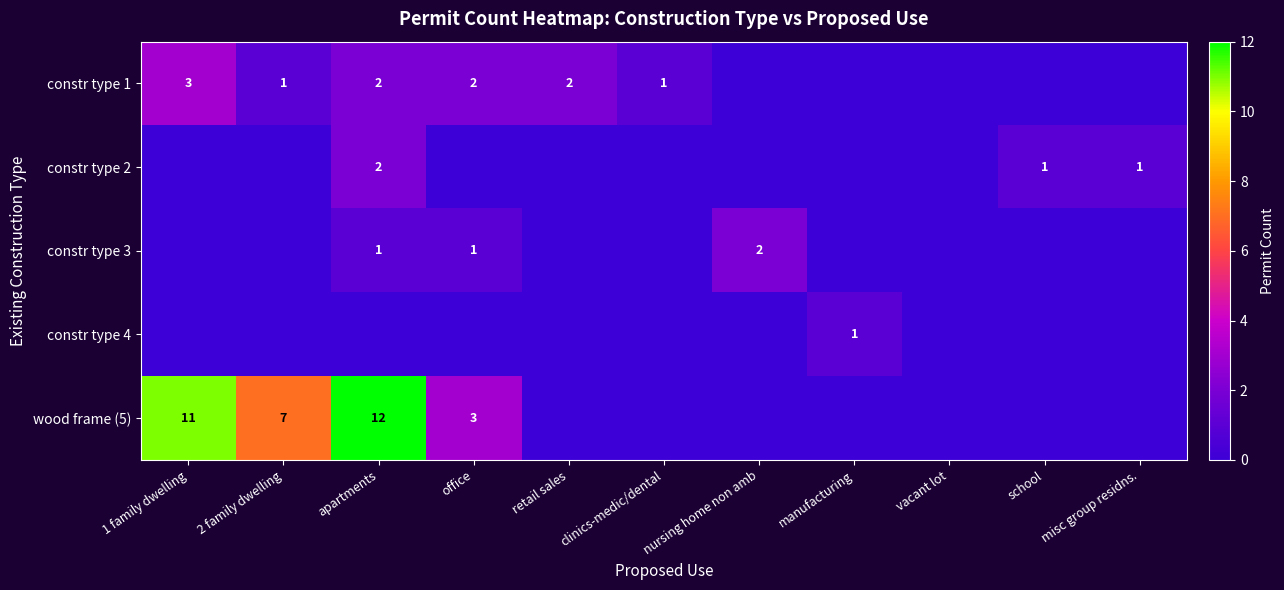

At which category is the sum across all series the highest?

apartments